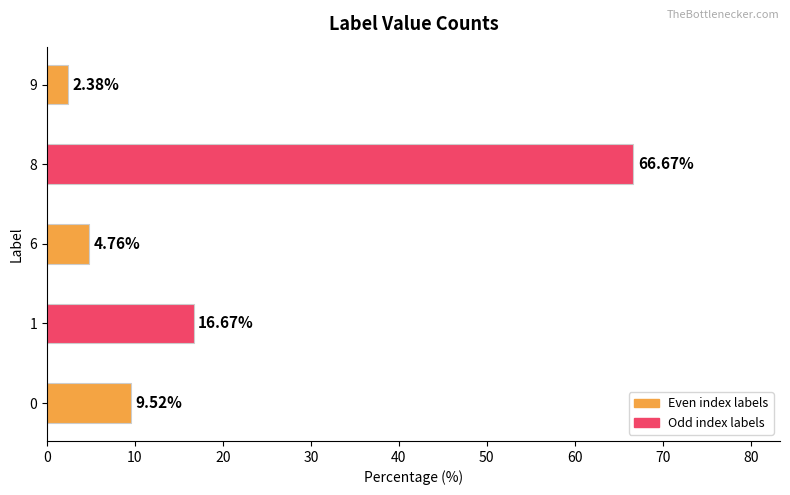

What is the change in value from 1 to 8?

+50.0